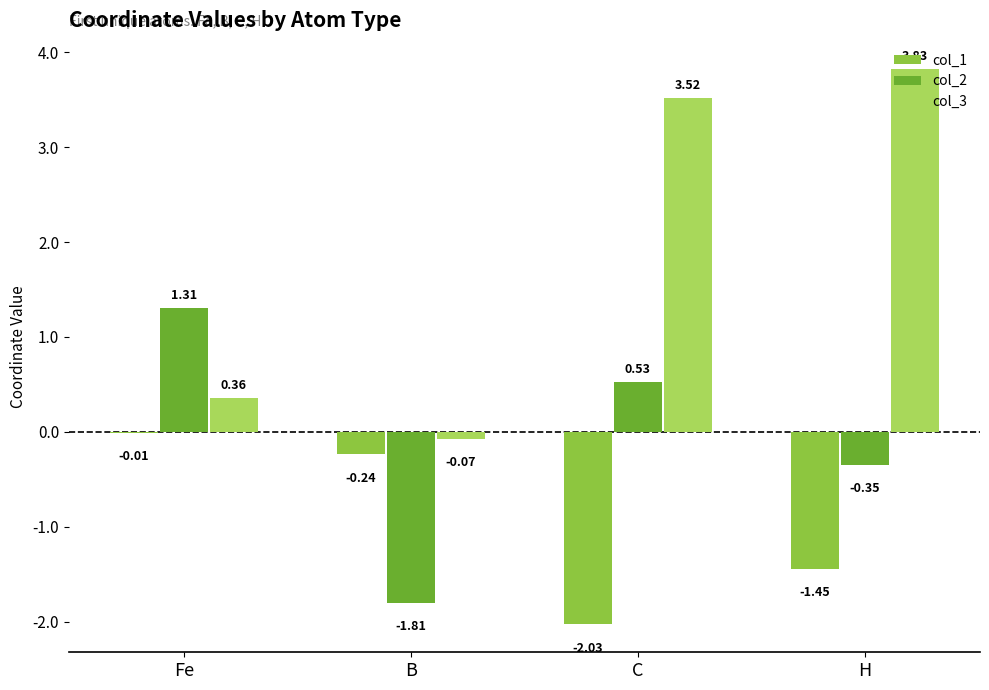

What is the total value across all series at Fe?

1.7